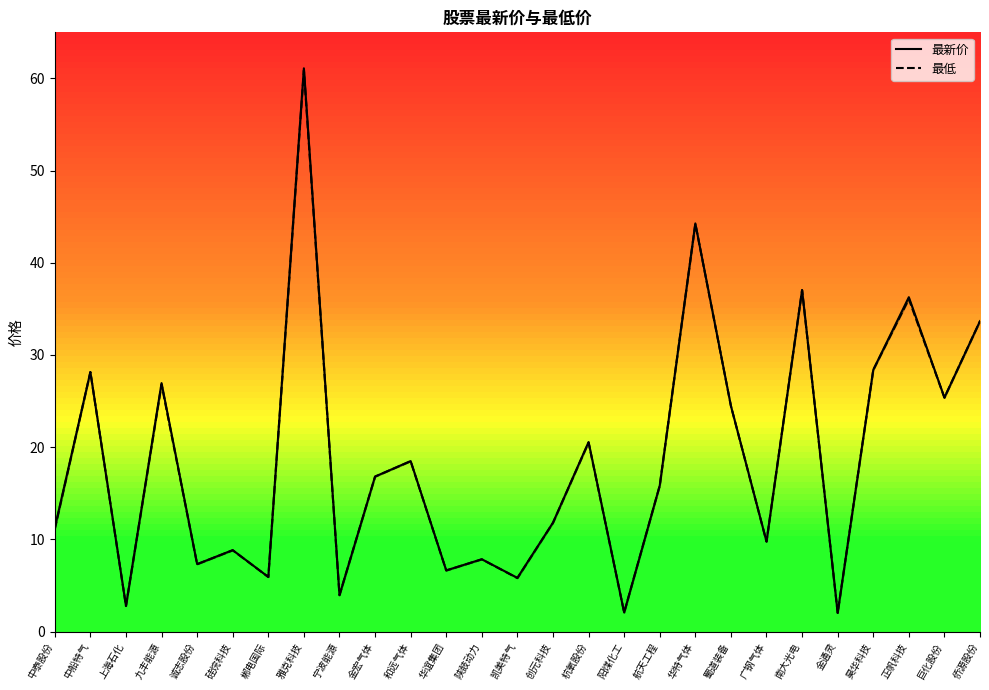

Which series has the largest total across all categories?

最新价